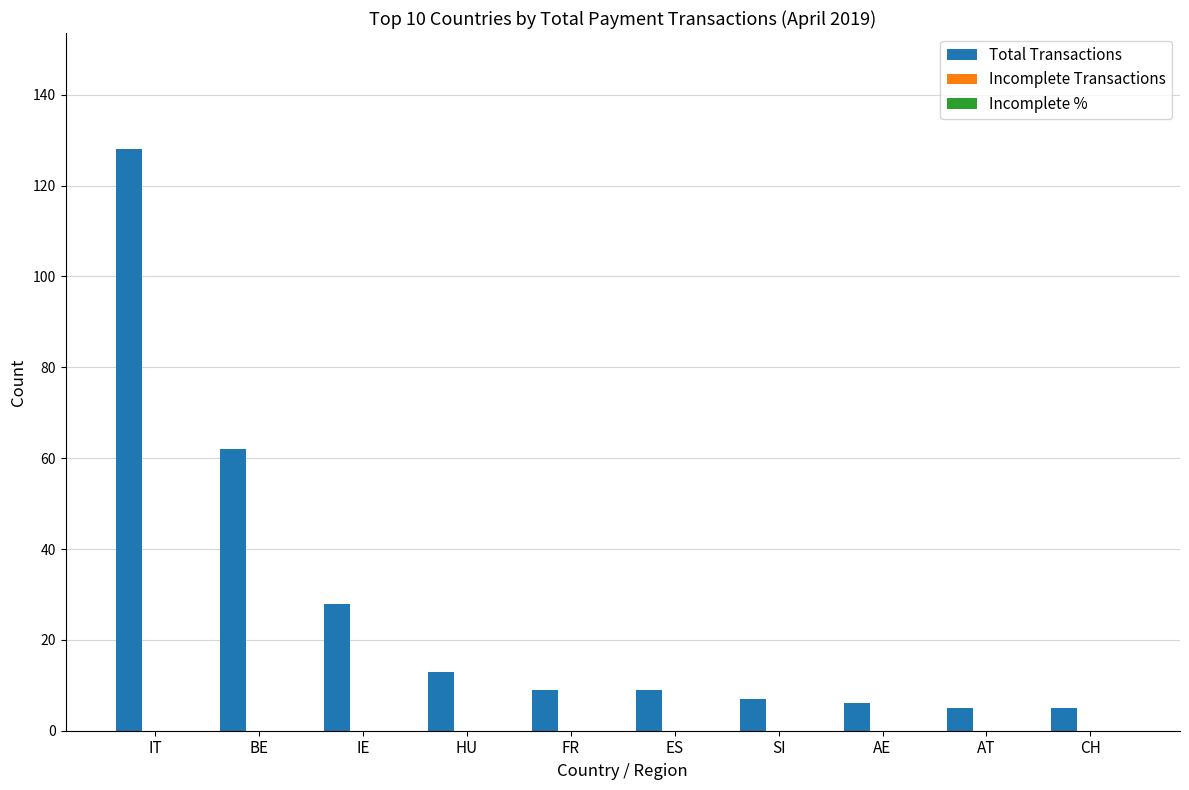

What position from the left is SI?

7